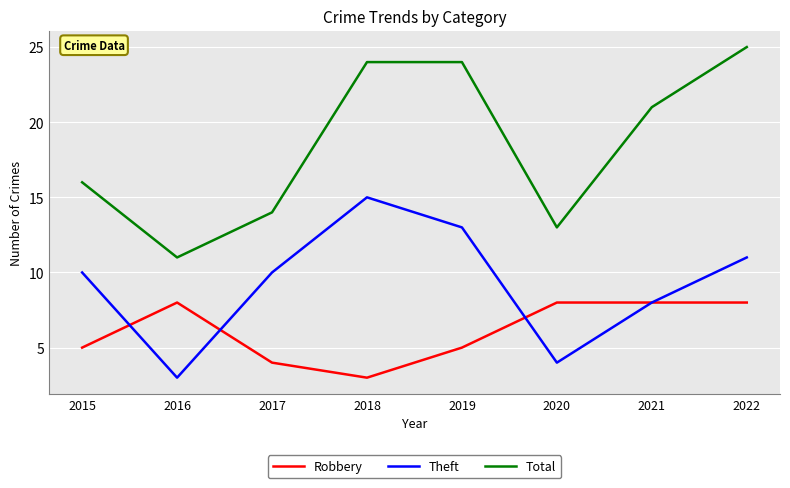

What is the minimum value shown in the chart?

3